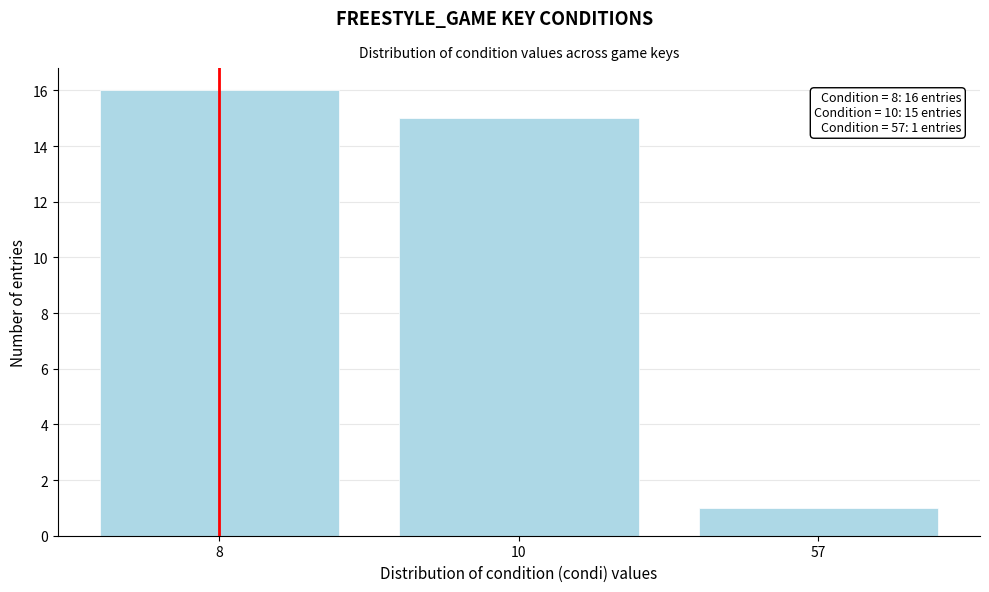

Reading left to right, transcribe all the data shown in this chart.

16	15	1